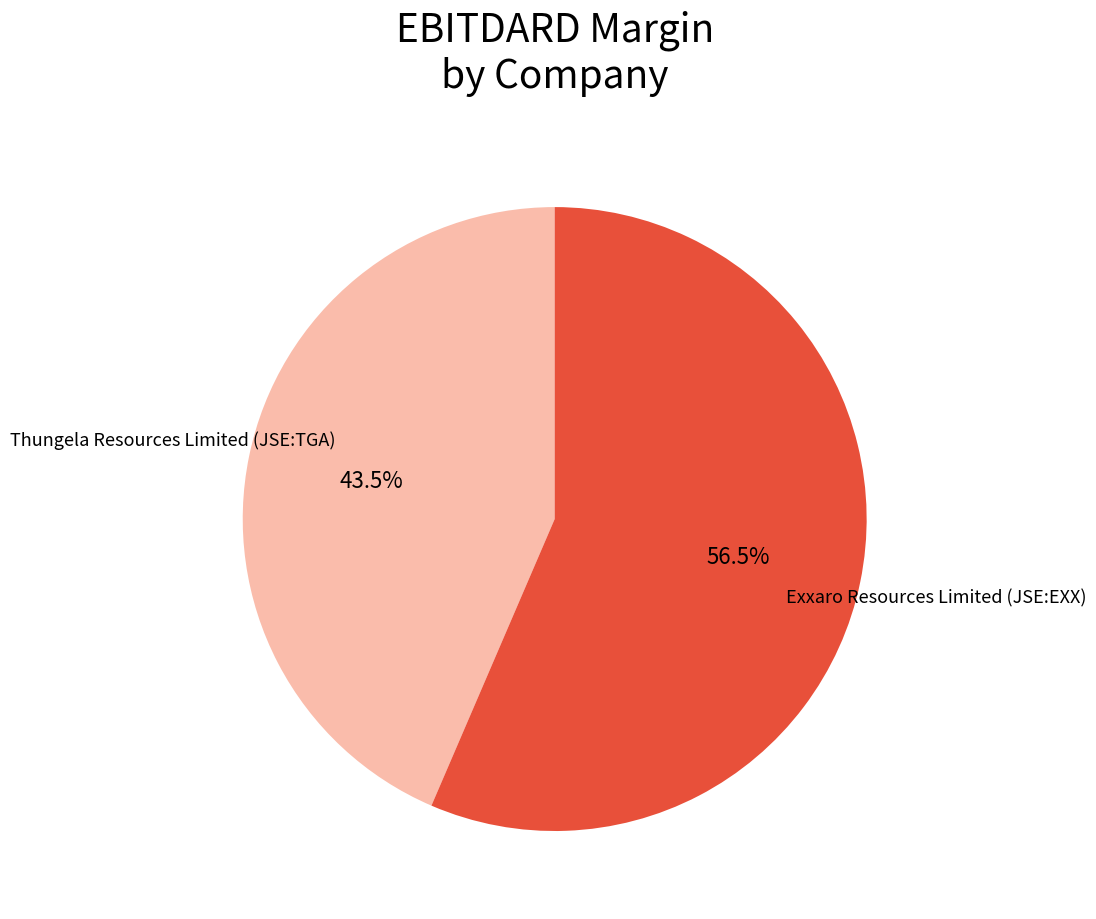

Rank the categories by value from highest to lowest.

Exxaro Resources Limited (JSE:EXX), Thungela Resources Limited (JSE:TGA)